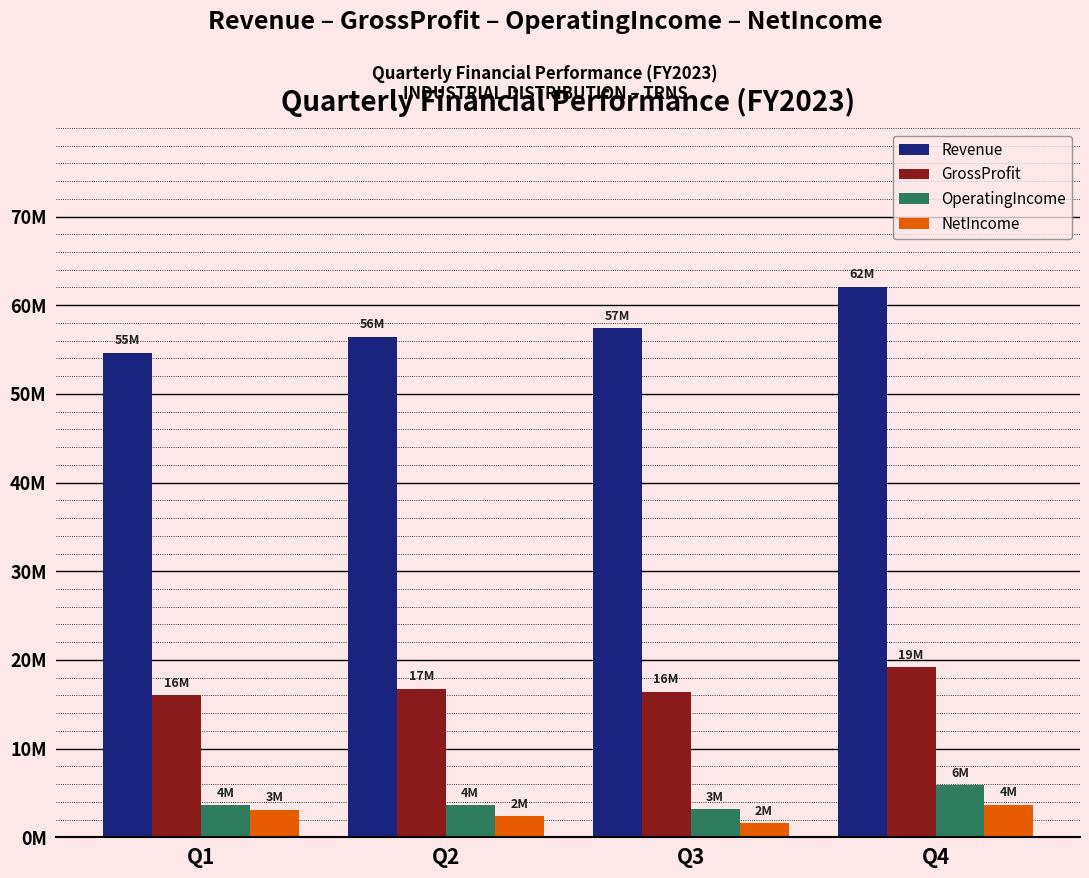

Reading left to right, list all the values displayed in this chart.

Revenue: 54.7	56.4	57.4	62.1
GrossProfit: 16.0	16.8	16.4	19.1
OperatingIncome: 3.6	3.6	3.2	5.9
NetIncome: 3.1	2.4	1.6	3.7